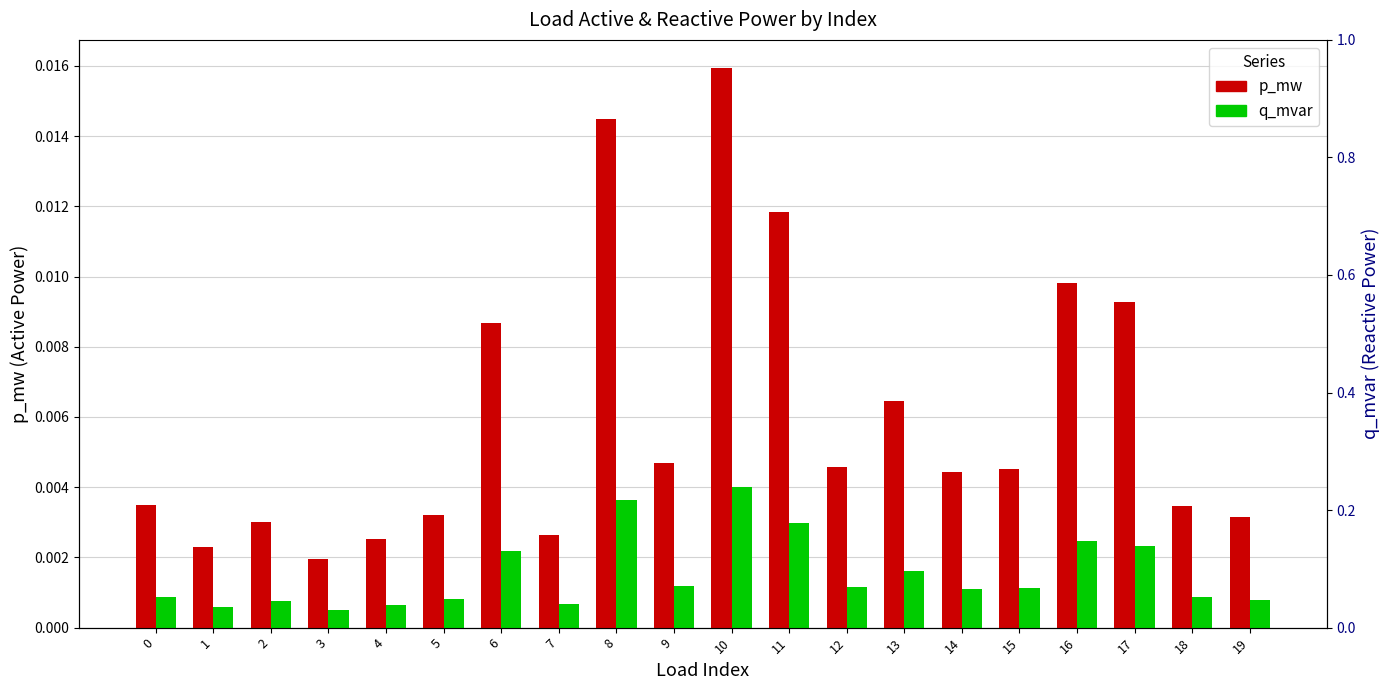

Which series changed the most between 11 and 12?

p_mw